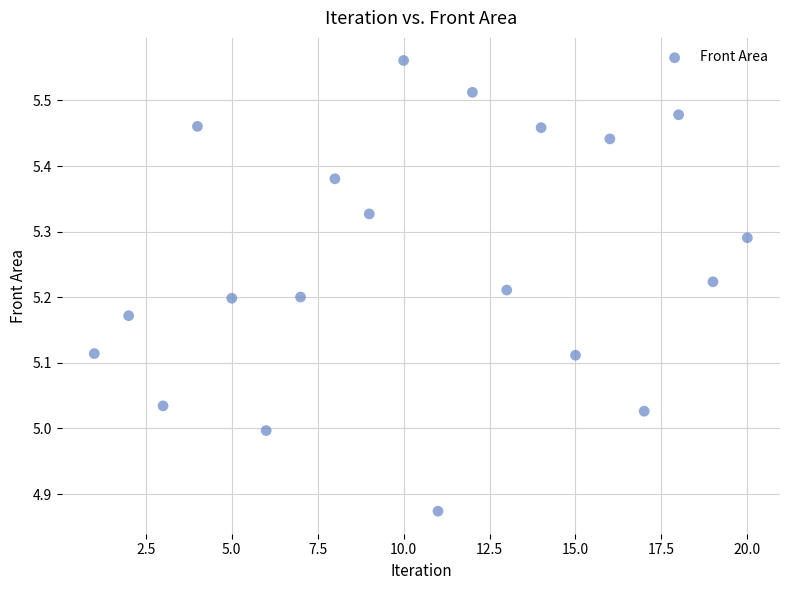

What is the range of X values (max minus min)?

19.0